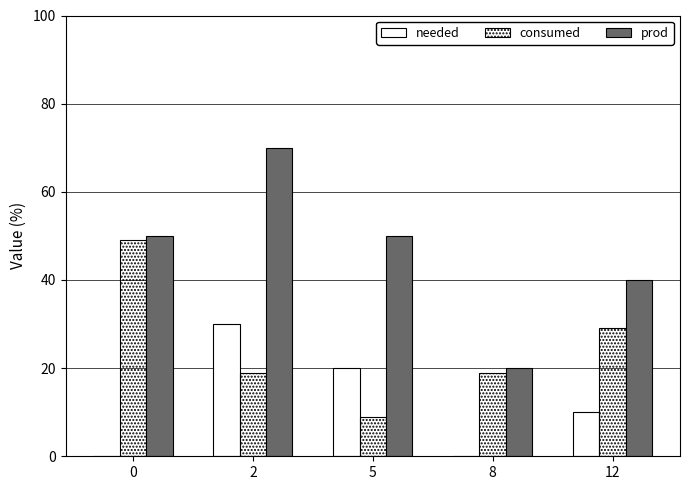

How many data points does each series have?

5